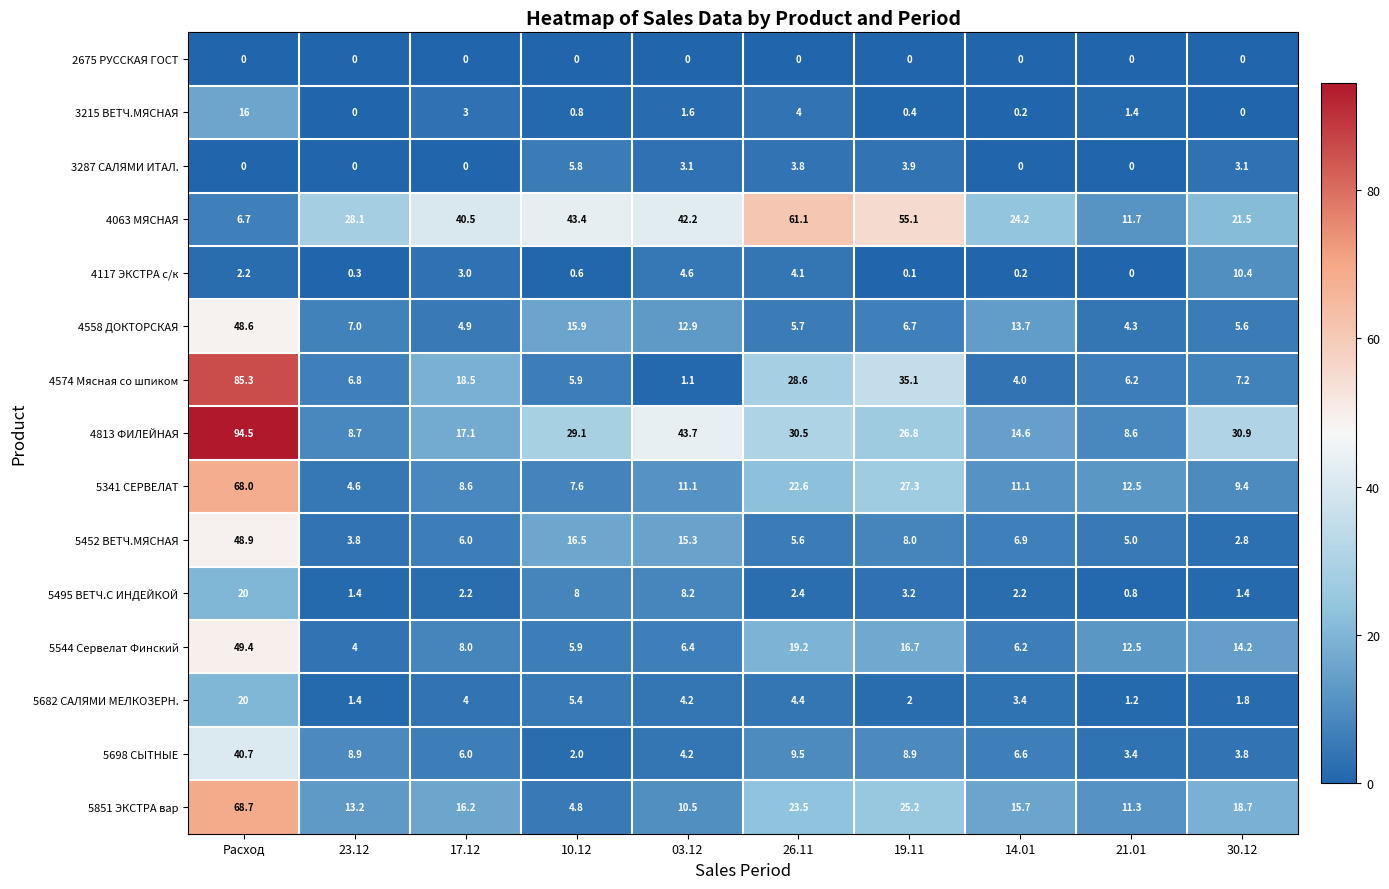

Which series has the widest spread of values?

4813 ФИЛЕЙНАЯ